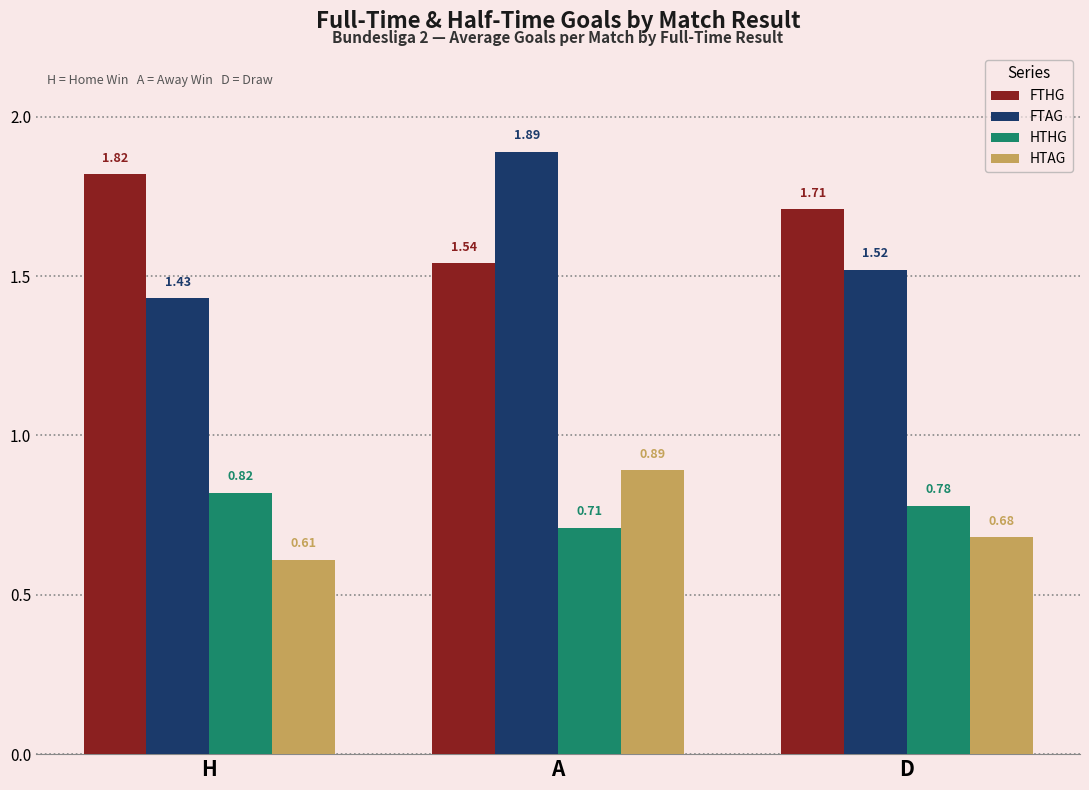

At which label does FTHG reach its minimum?

A